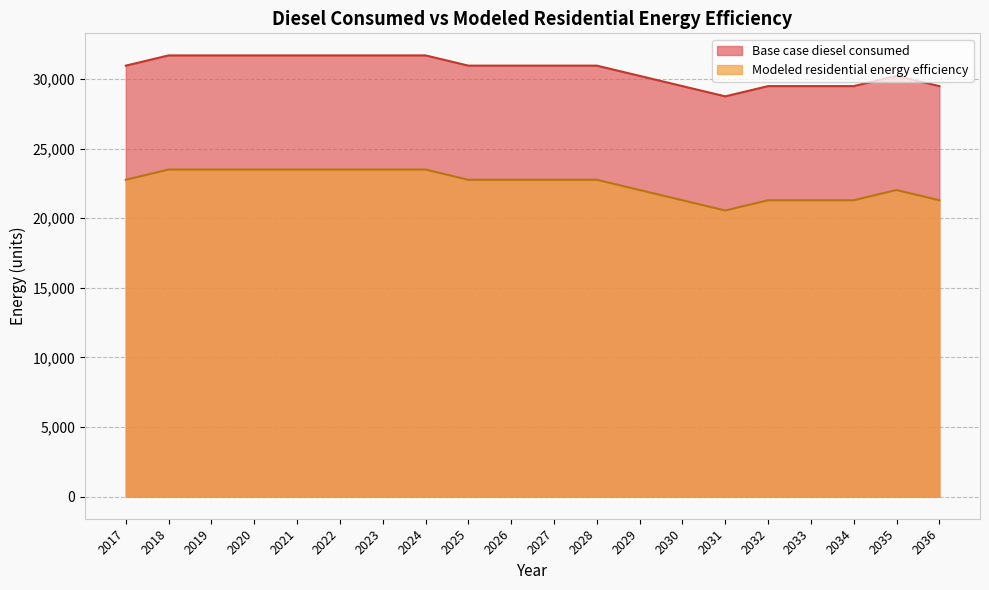

At which category does Base case diesel consumed reach its first local peak?

2035